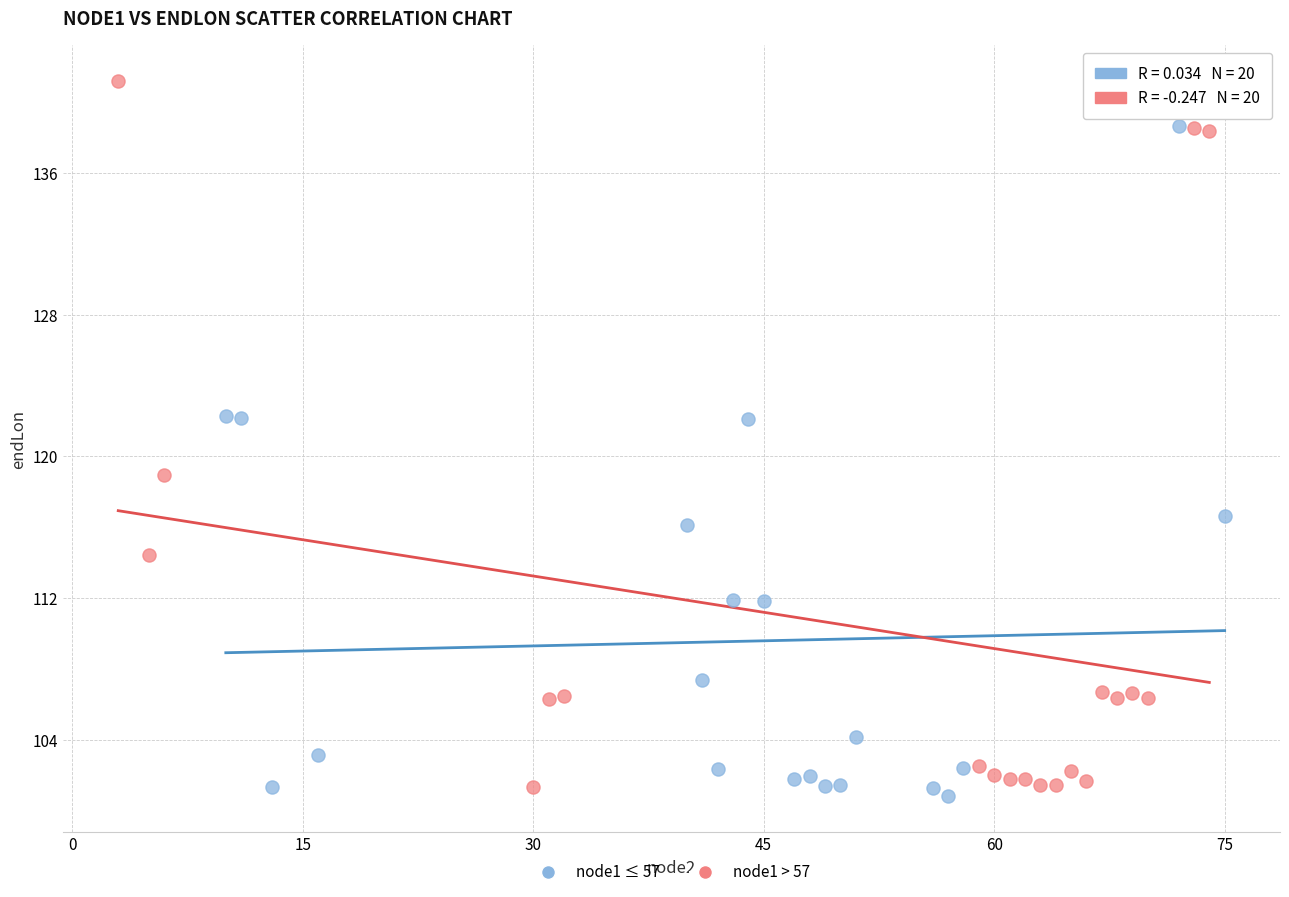

Which series has the largest Y range (max minus min)?

node1 > 57